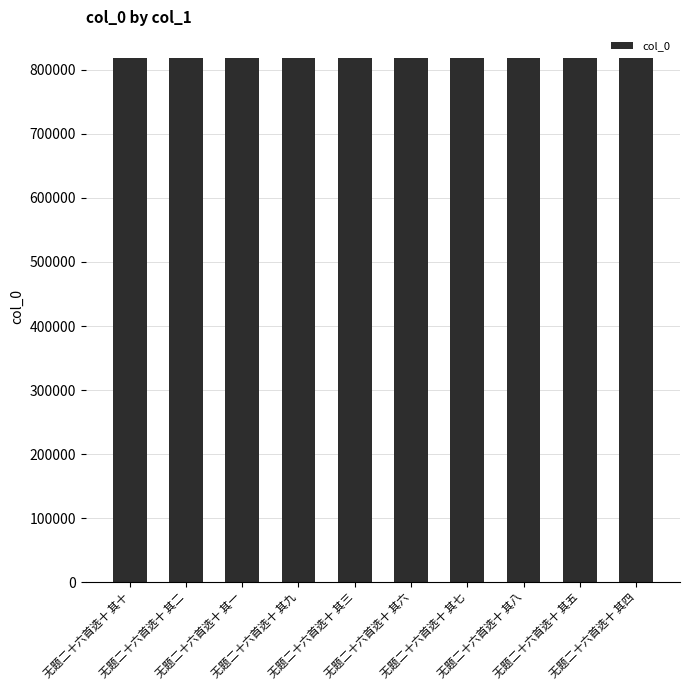

What is the value of the 5th bar from the left?

818989